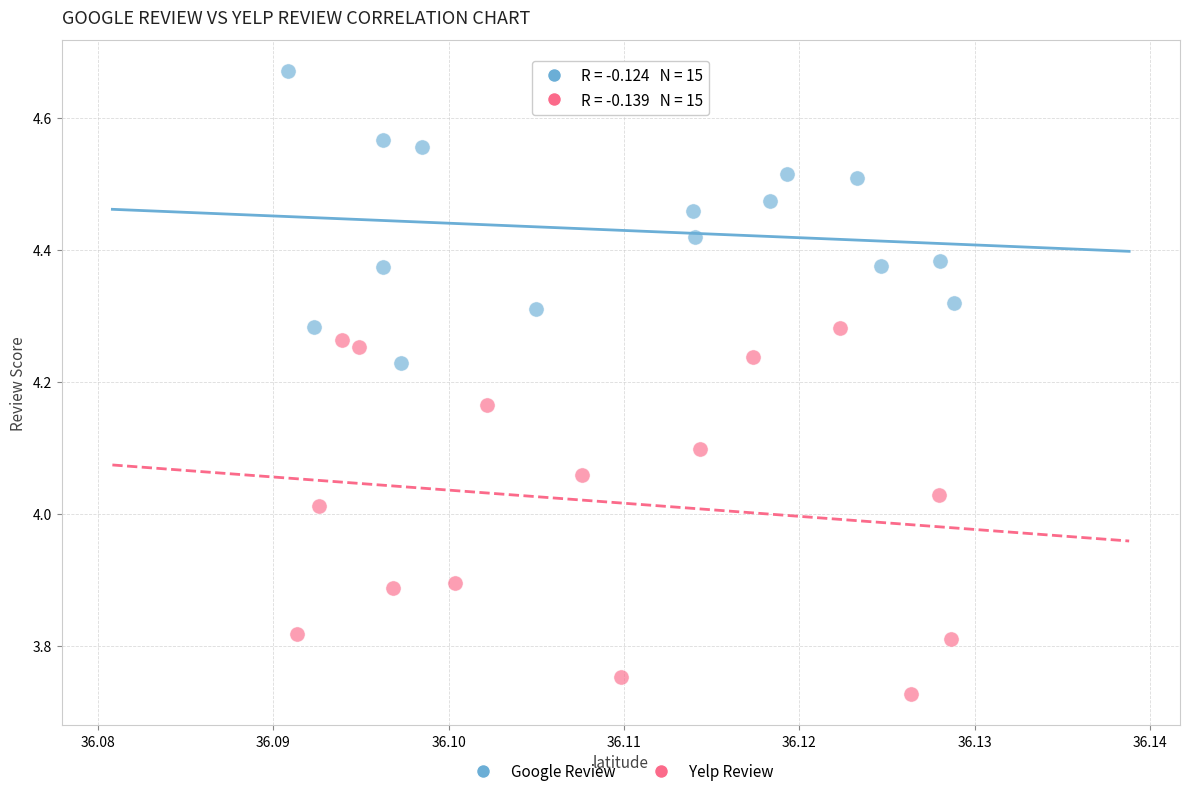

Which series has the widest spread of Y values?

Yelp Review